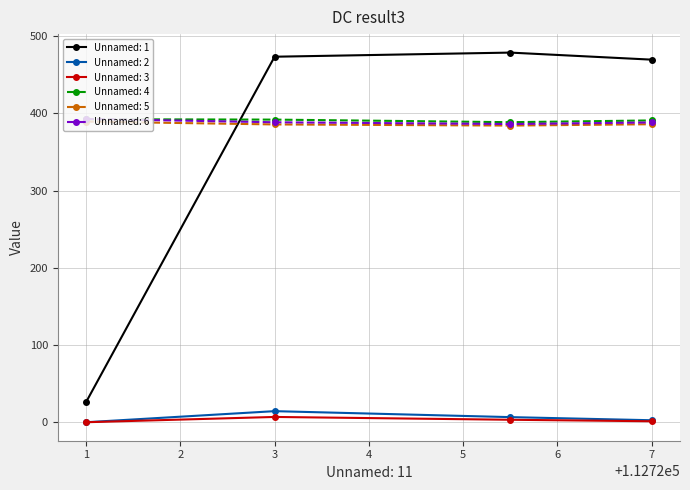

Which series has the largest range (max minus min)?

Unnamed: 1